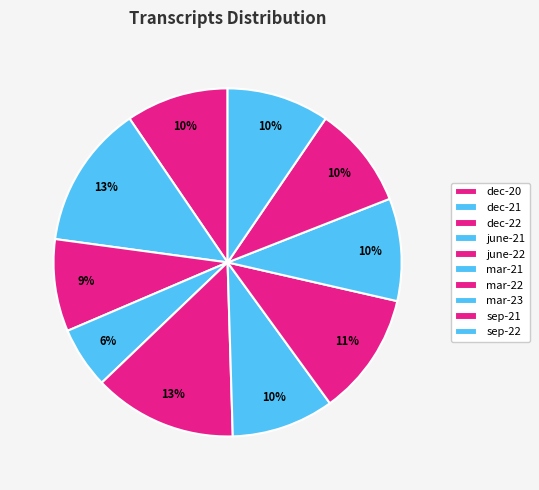

How much of the chart is everything except mar-21?

90.5%